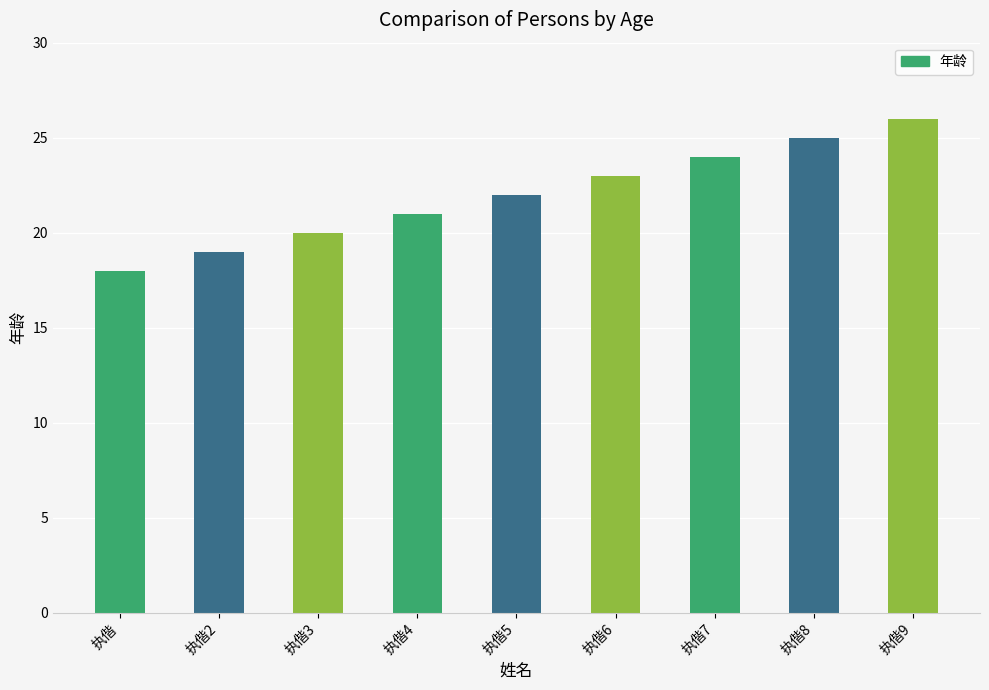

Count the number of categories in the chart.

9